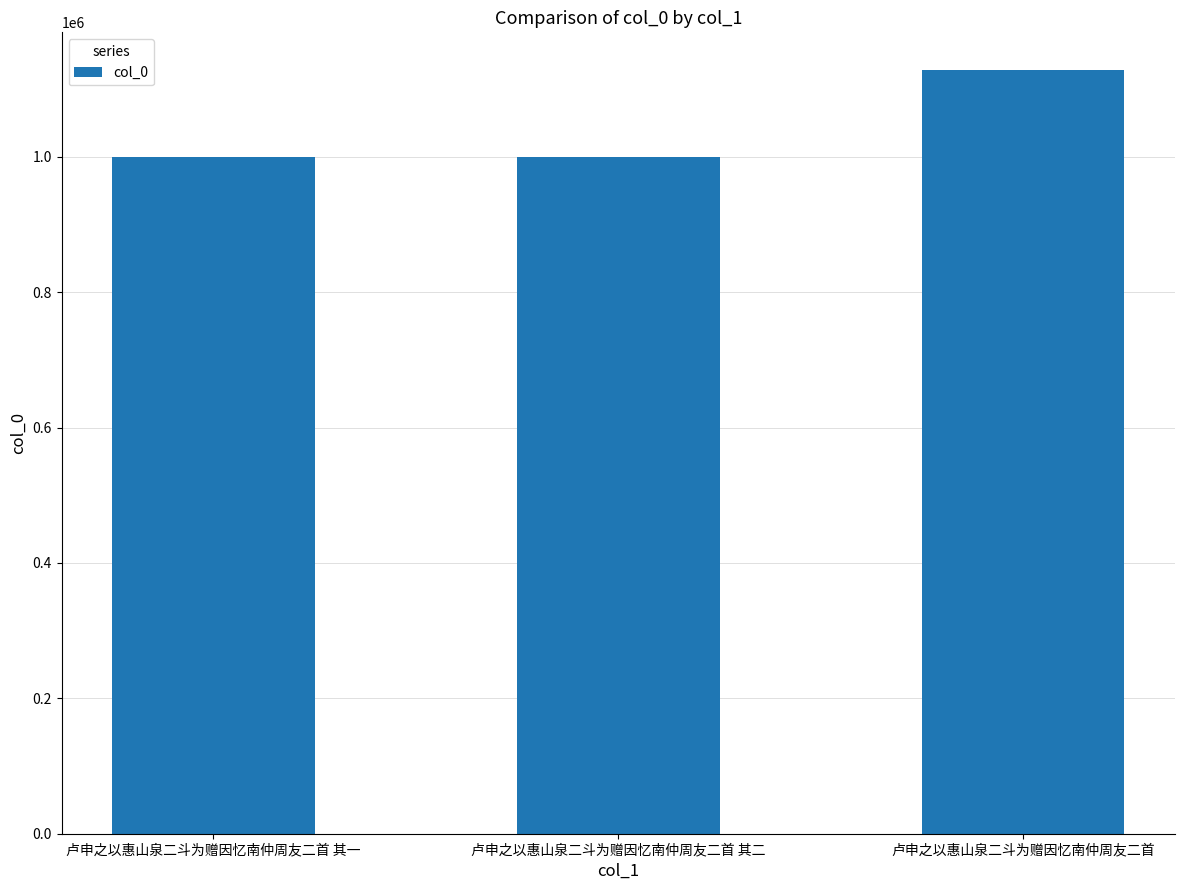

What is the greatest value displayed?

1127458